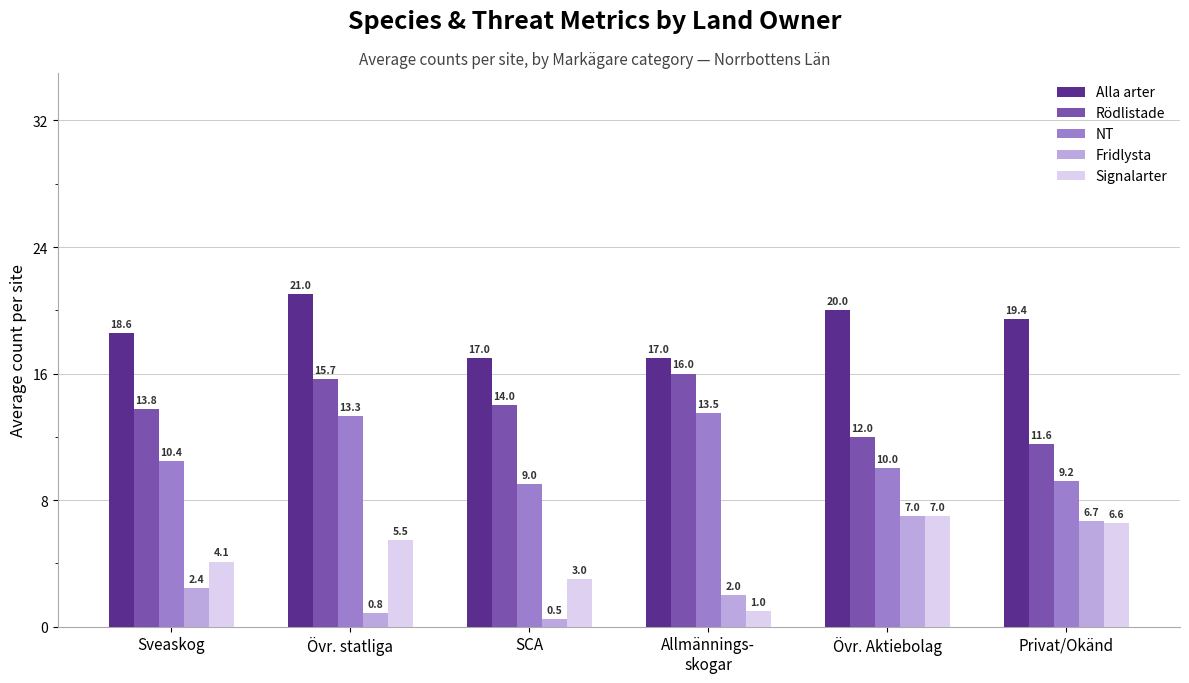

What is the approximate value of NT at SCA?

9.0